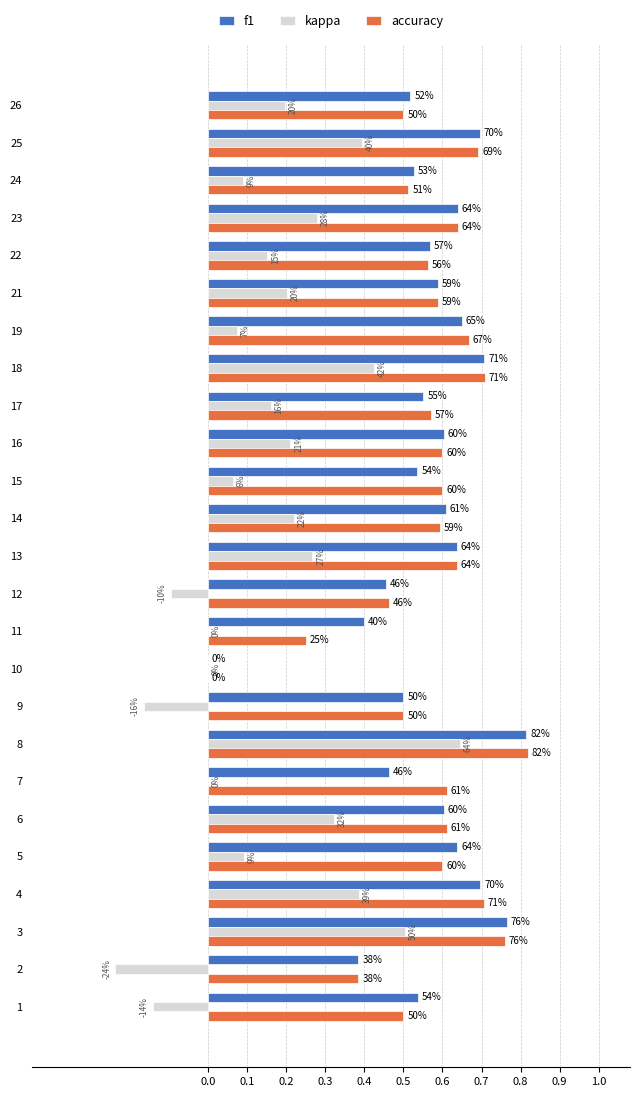

What are all the series names shown in the legend?

f1, kappa, accuracy